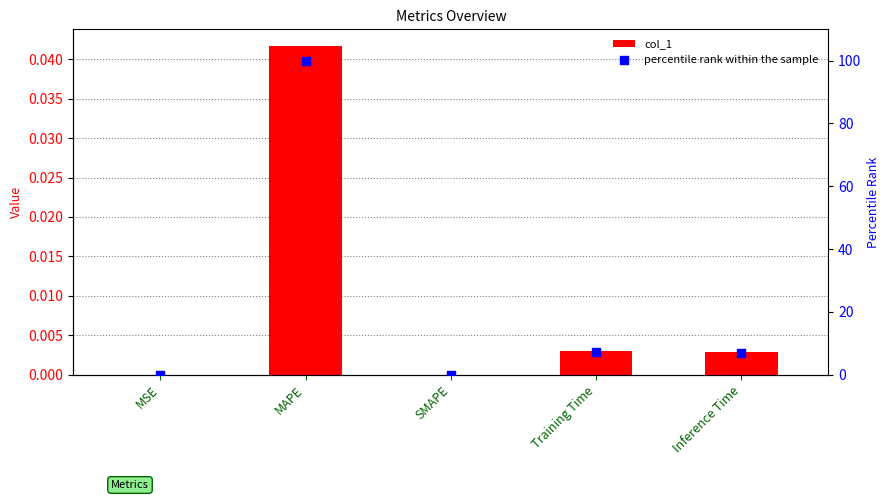

At how many categories does at least one series exceed 3?

3